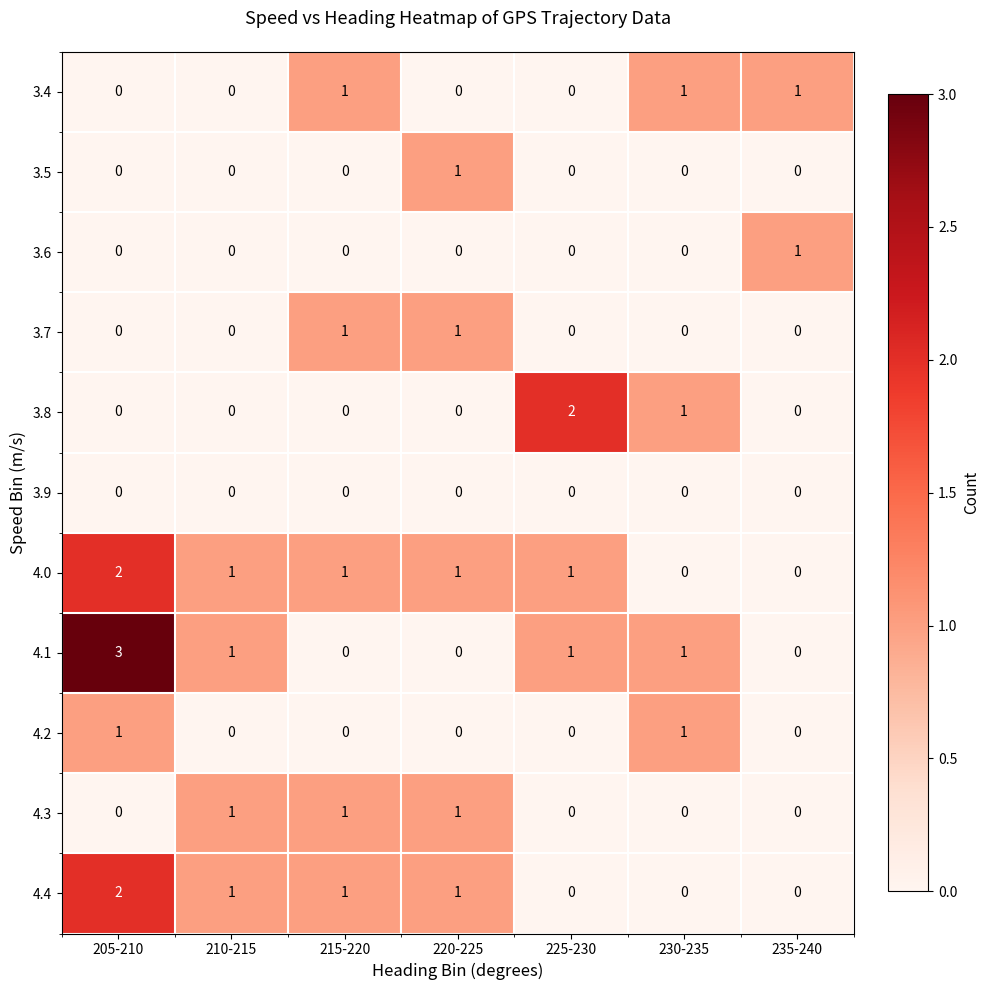

At which category is the sum across all series the highest?

205-210